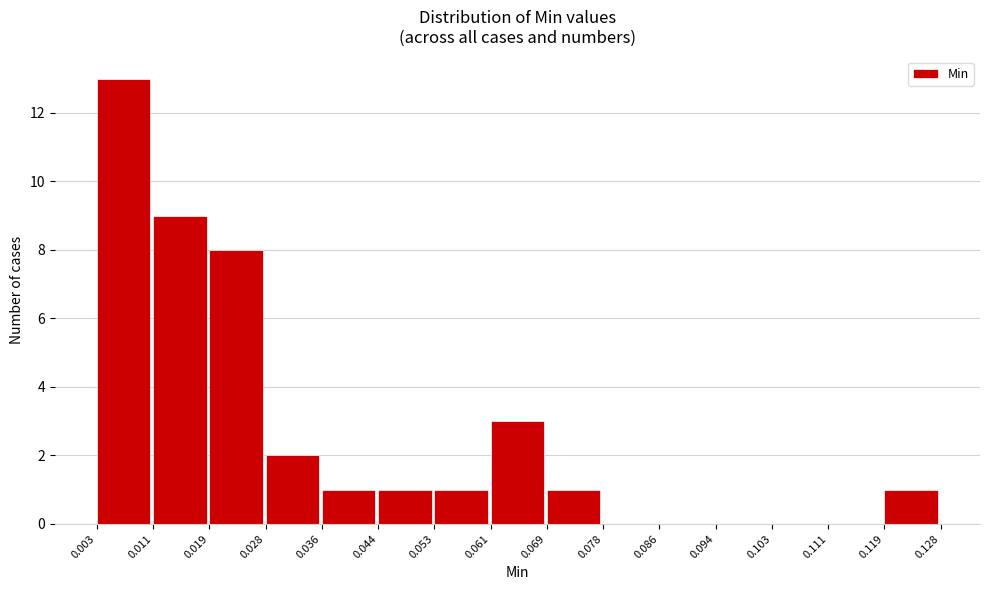

Reading left to right, list every bar in this chart as the range it spans on the x-axis followed by its height. The values are not printed on the chart, so give them approximately, as read against the axis.

0.003 to 0.011: 13
0.011 to 0.019: 9
0.019 to 0.028: 8
0.028 to 0.036: 2
0.036 to 0.044: 1
0.044 to 0.053: 1
0.053 to 0.061: 1
0.061 to 0.069: 3
0.069 to 0.078: 1
0.078 to 0.086: 0
0.086 to 0.094: 0
0.094 to 0.103: 0
0.103 to 0.111: 0
0.111 to 0.119: 0
0.119 to 0.128: 1